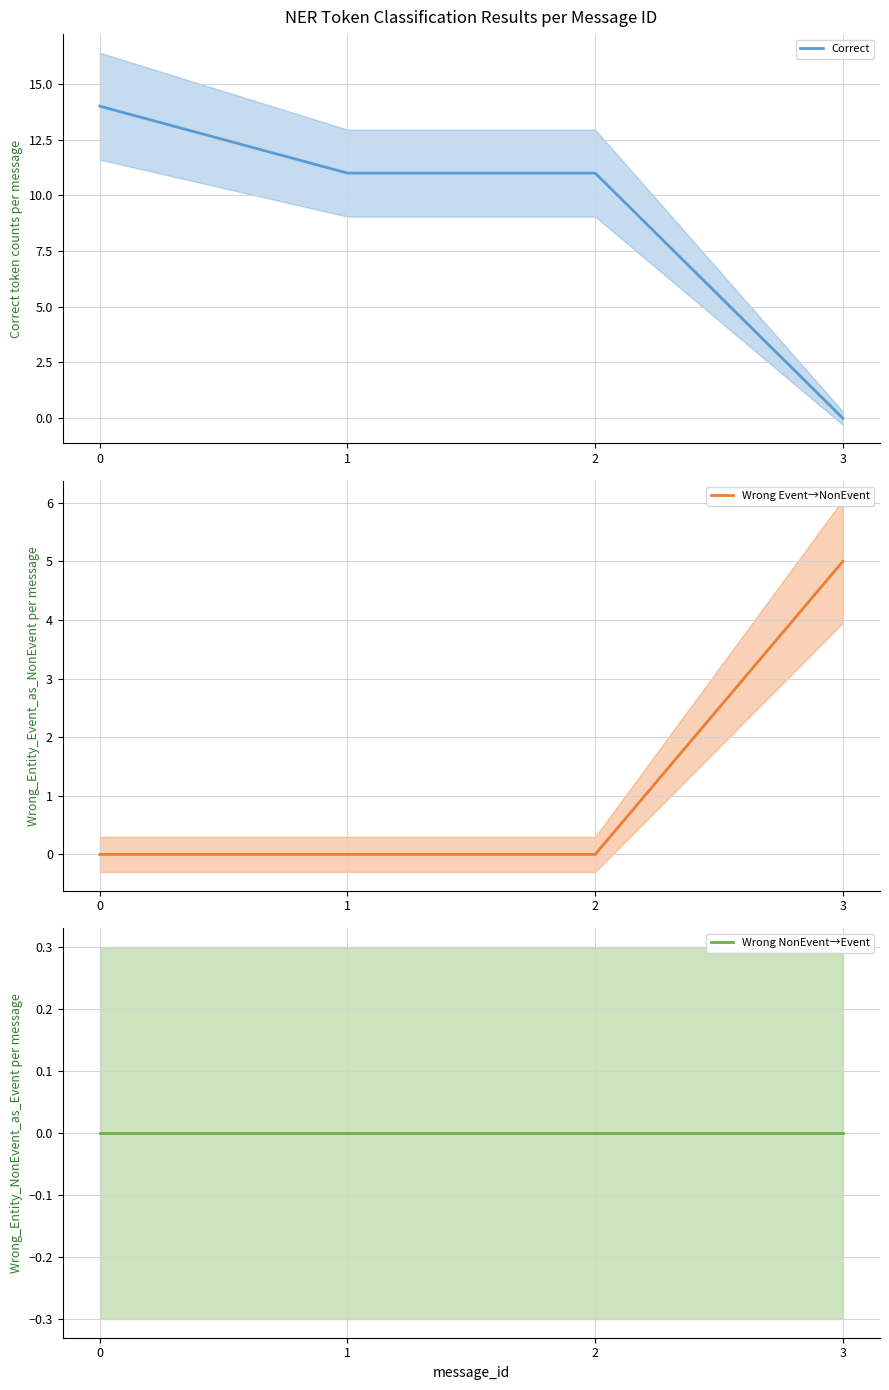

After their last crossing, which series has the higher values: Wrong Event→NonEvent or Correct?

Wrong Event→NonEvent